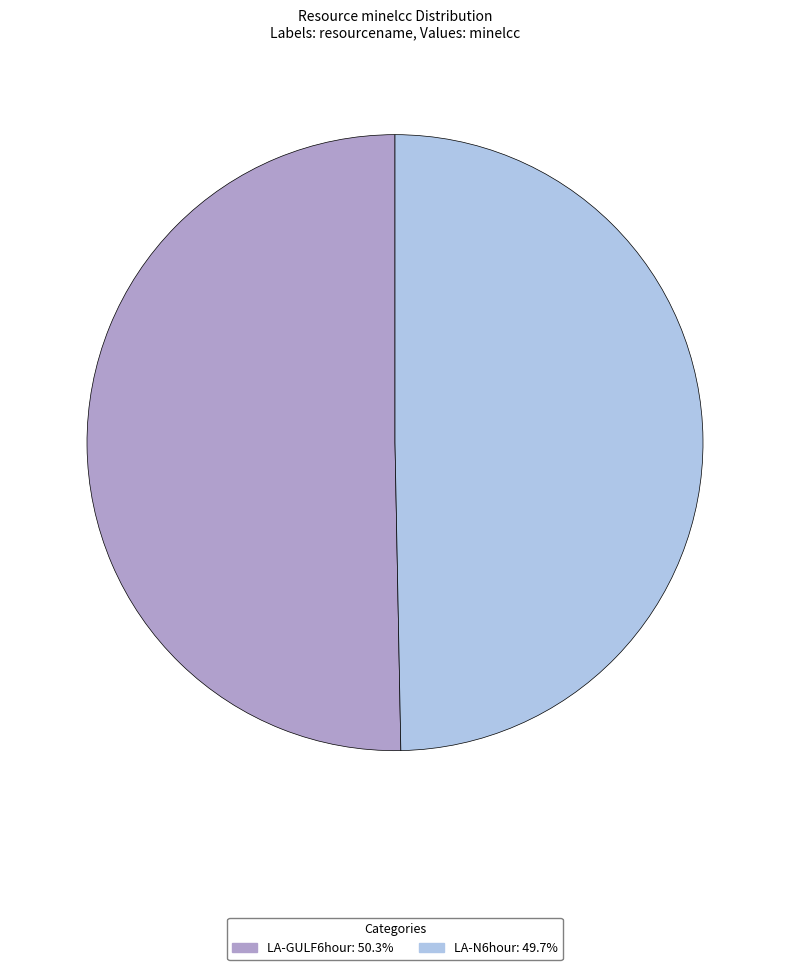

Approximately how many times larger is the value at LA-N6hour compared to LA-GULF6hour?

1.0